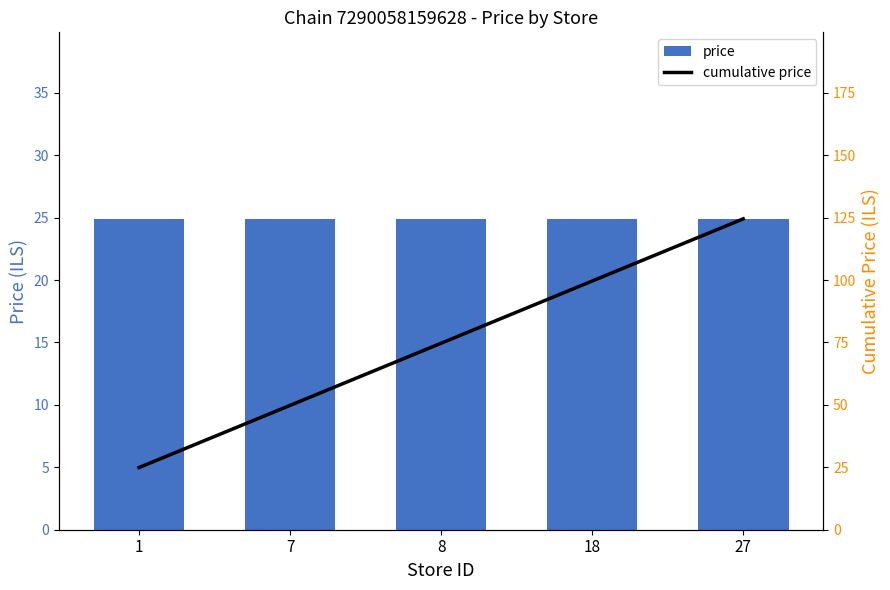

Is the value of price at 1 greater than the value of cumulative price at 18?

No